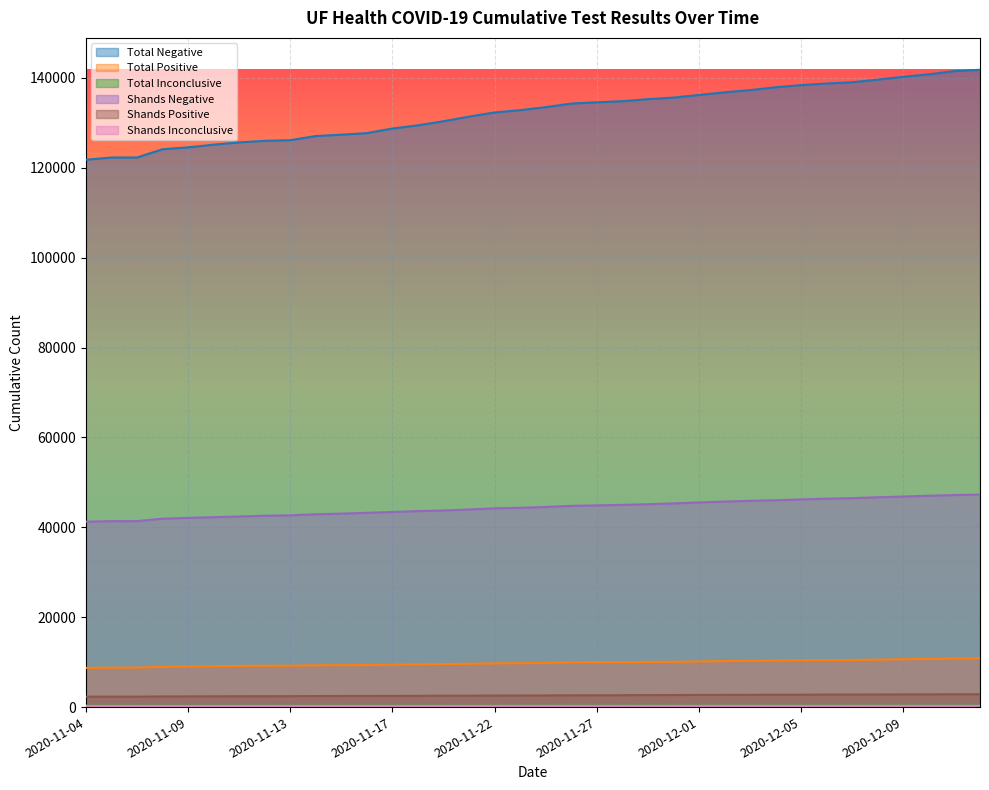

Is it true that Total Positive equals 5259 at 2020-11-12?

False